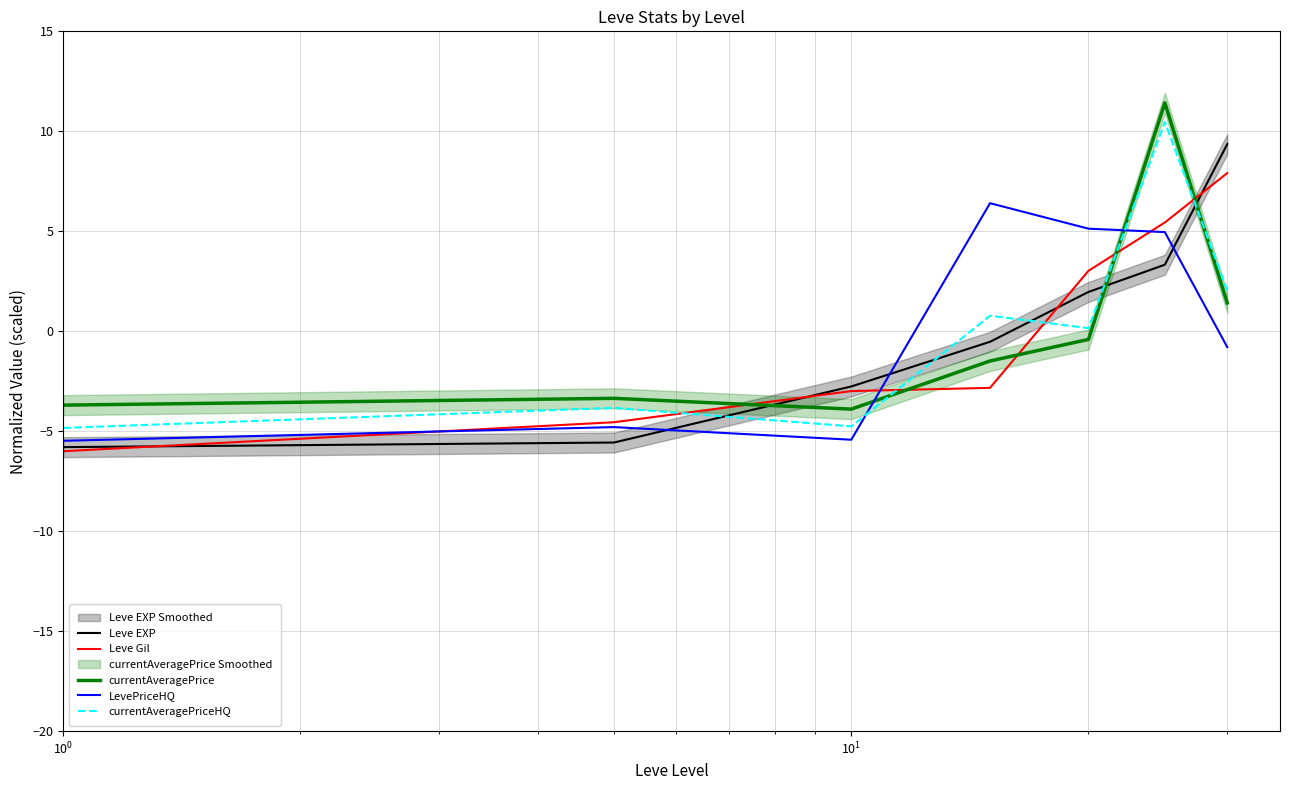

True or false: currentAveragePrice and currentAveragePriceHQ cross at least once.

True